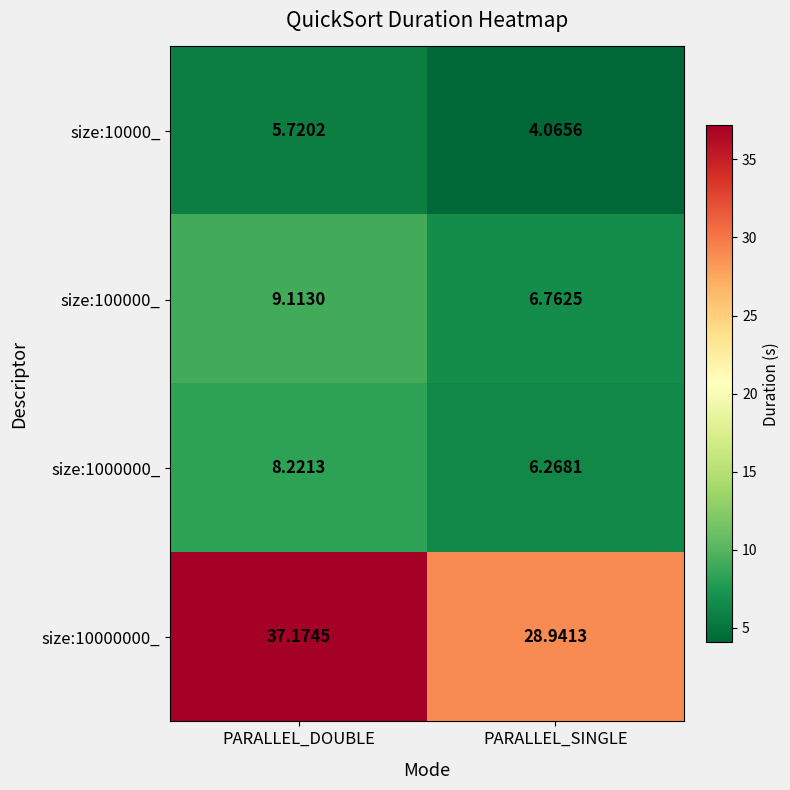

Between PARALLEL_DOUBLE and PARALLEL_SINGLE, which series saw the biggest shift?

size:10000000_